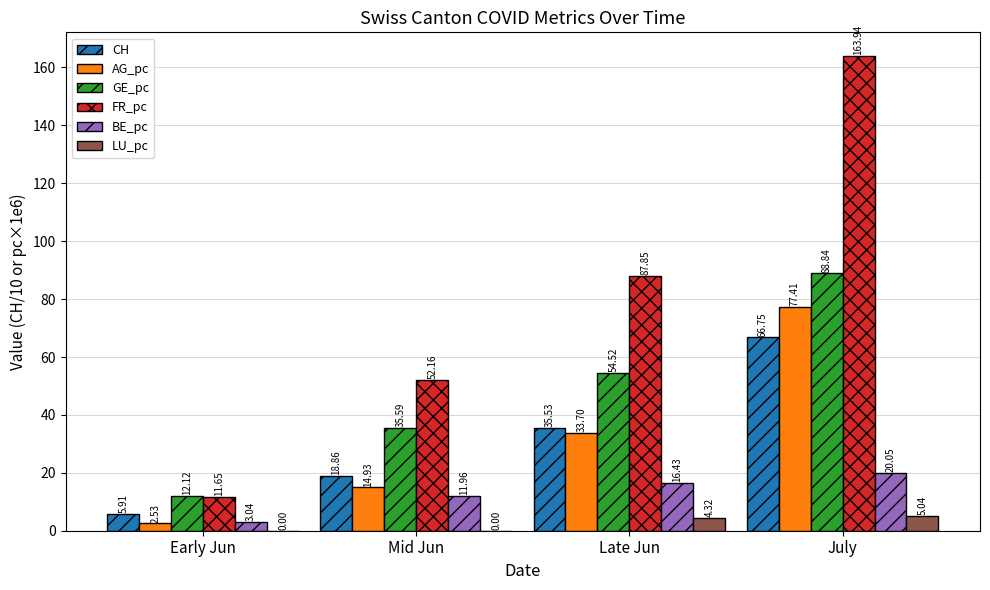

At which label does AG_pc first exceed 33?

Late Jun